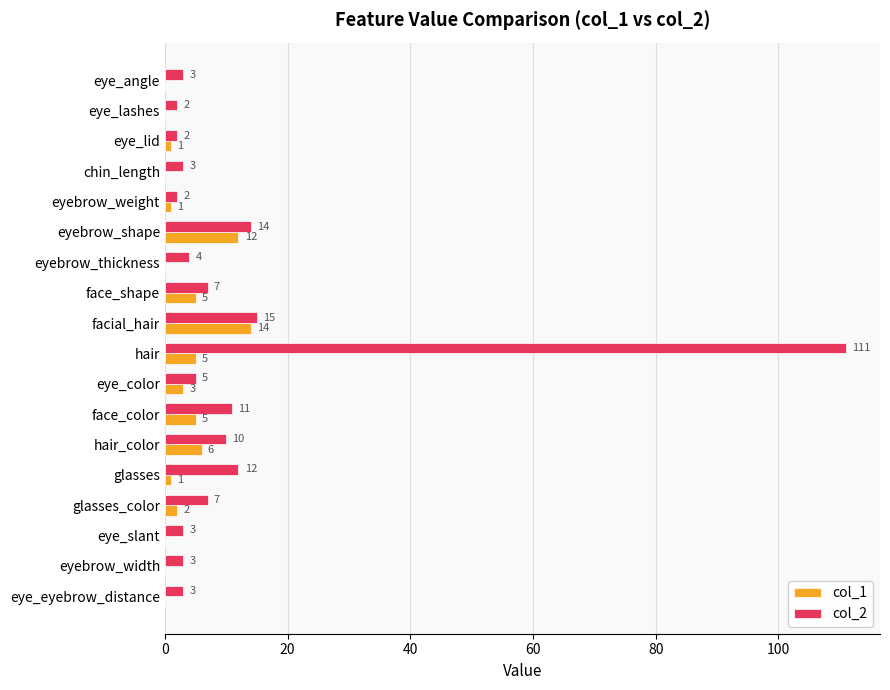

At which label does col_1 reach its peak?

facial_hair